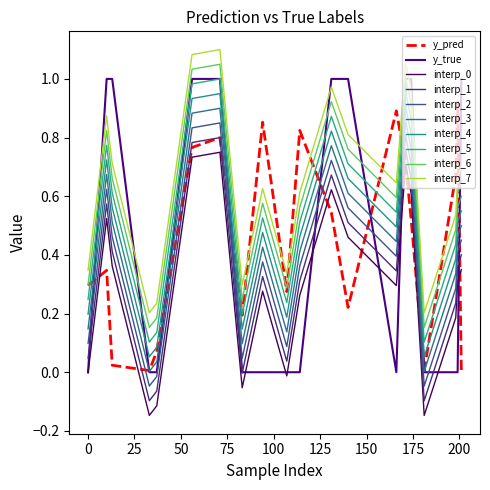

How many lines are shown in the chart?

10